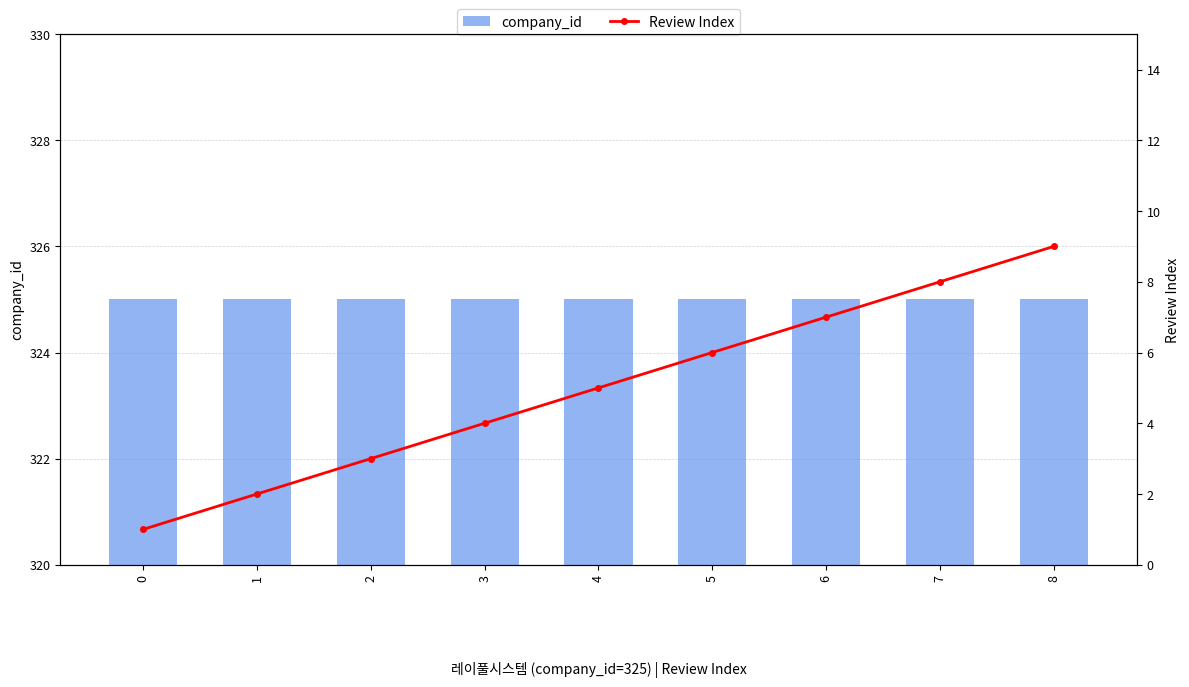

Between 2 and 3, which series saw the biggest shift?

Review Index